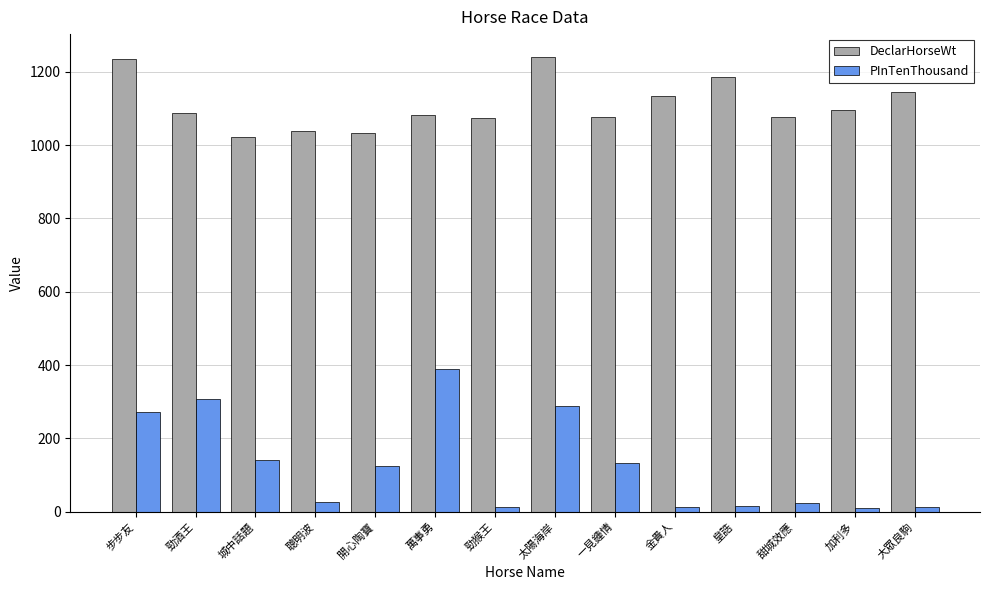

Which series has the largest total across all categories?

DeclarHorseWt